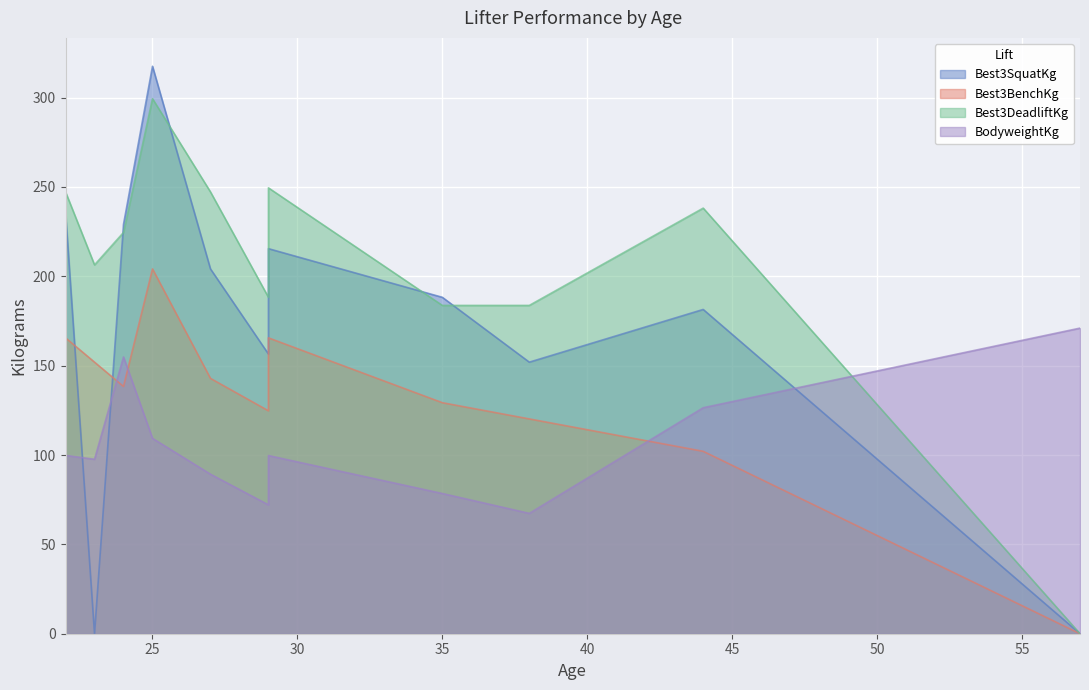

What is the minimum value for BodyweightKg?

67.4